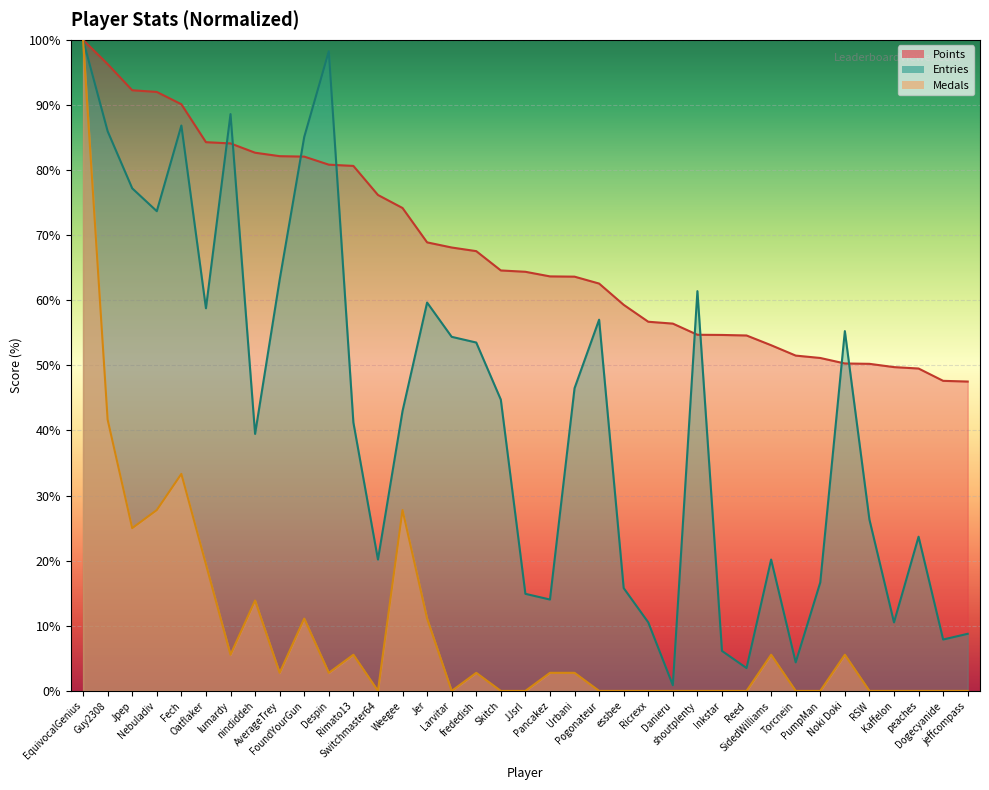

What are all the series names shown in the legend?

Points, Entries, Medals